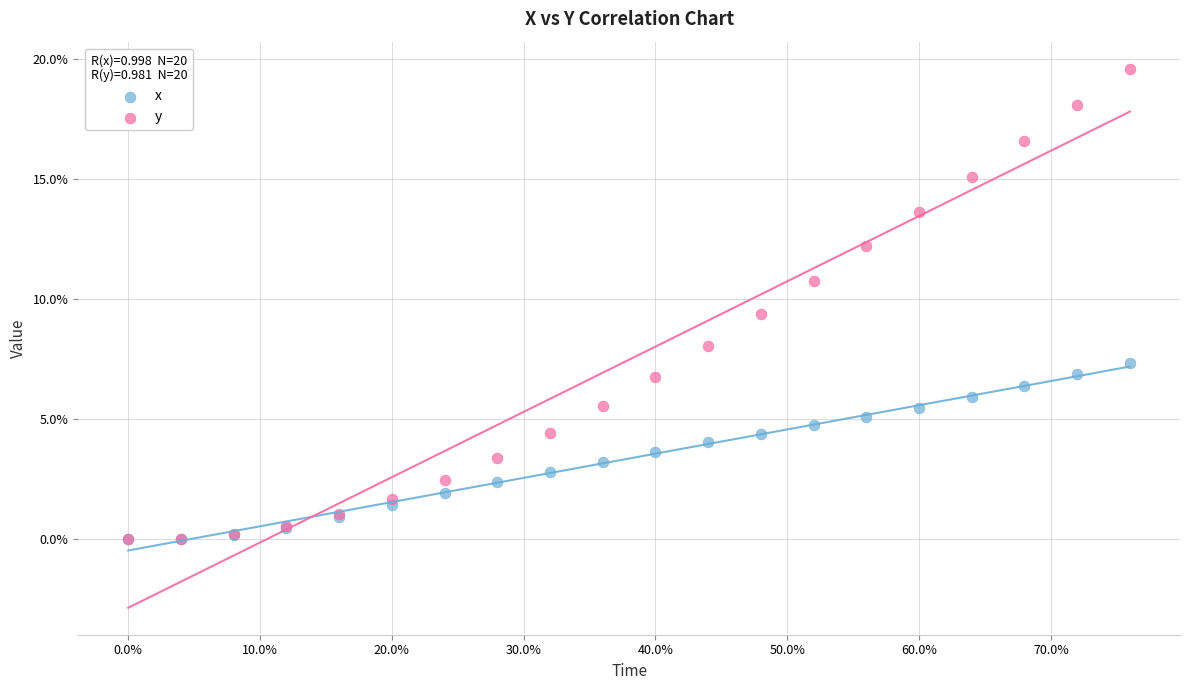

Which series has the widest spread of Y values?

y